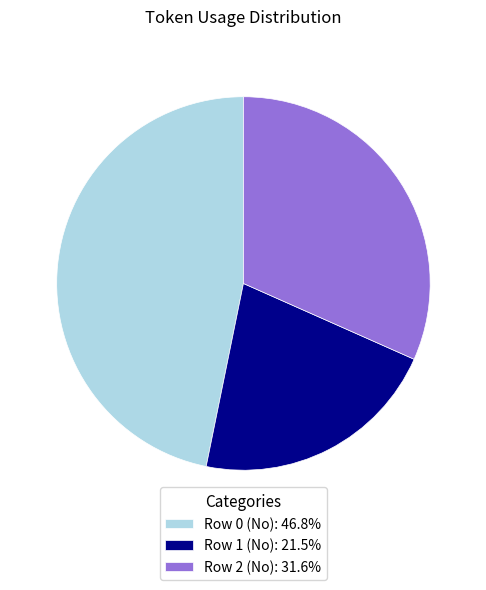

What is the ratio of the value at Row 0 (No): 46.8% to the value at Row 1 (No): 21.5%?

2.2